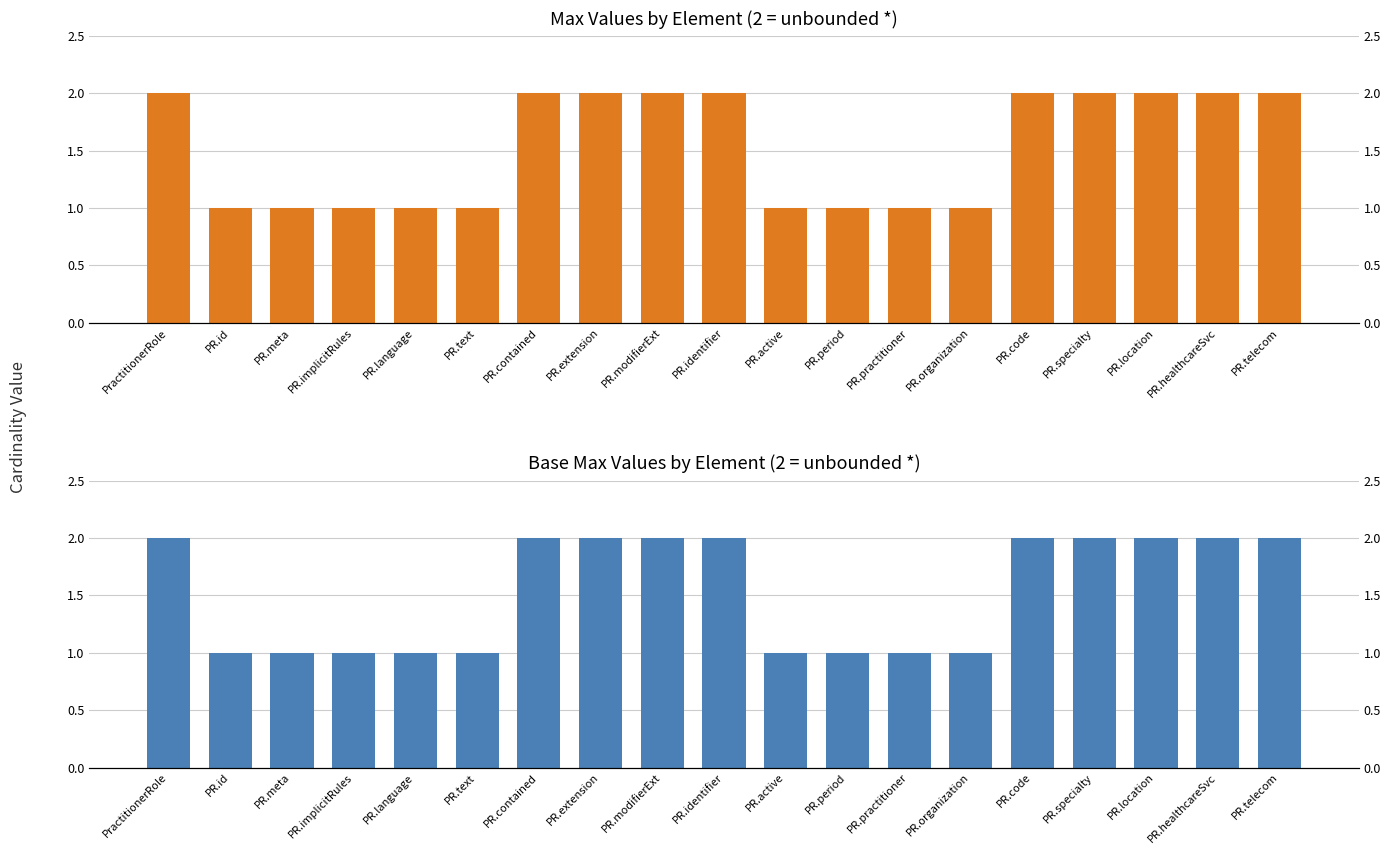

What is the sum of all Max Values by Element (2 = unbounded *) values?

29